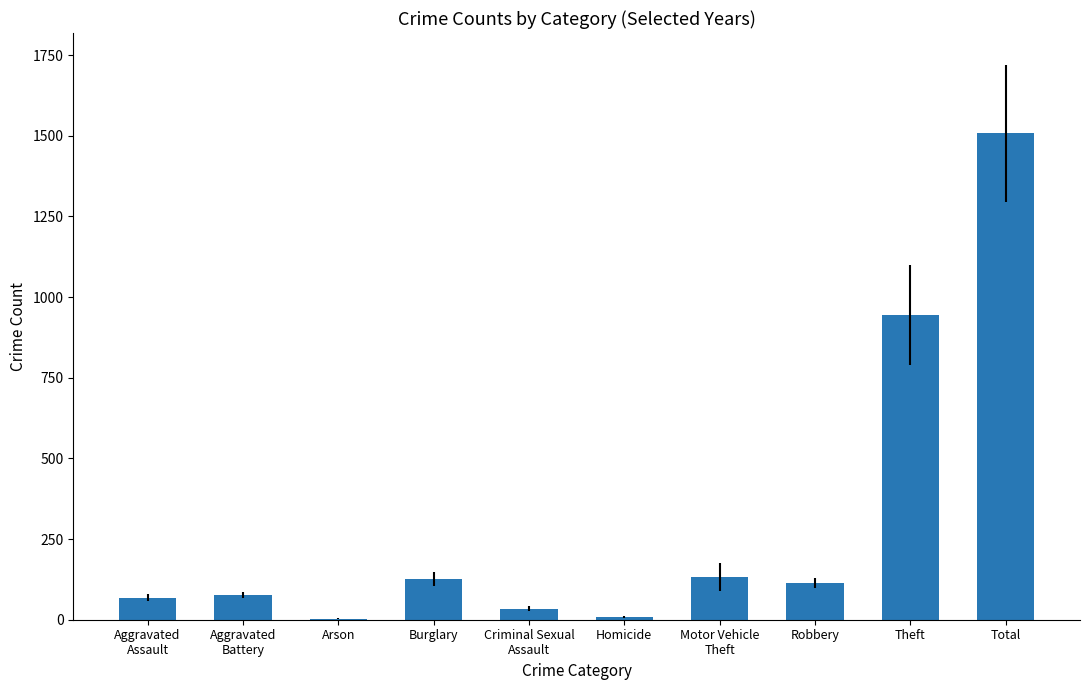

Is it true that the value at Burglary is 186.5?

False